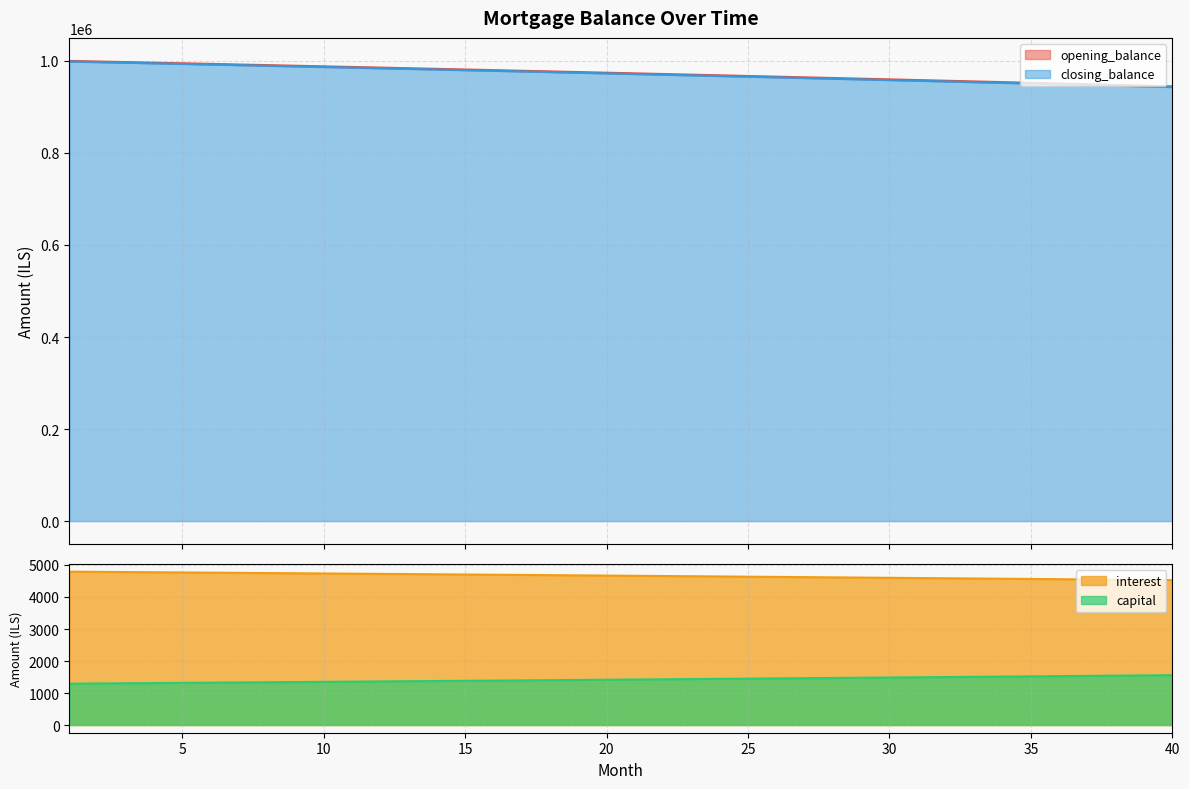

Which category has the highest value in the interest series?

1